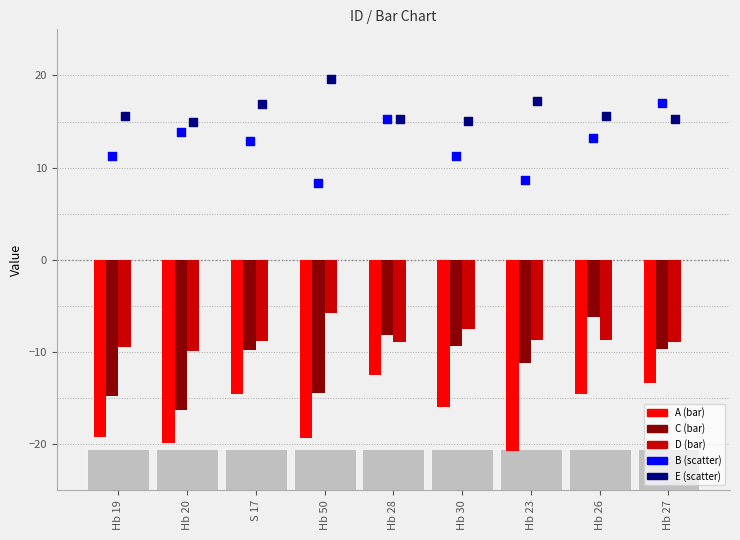

Is the value of D at Hb 28 greater than the value of E at Hb 26?

No